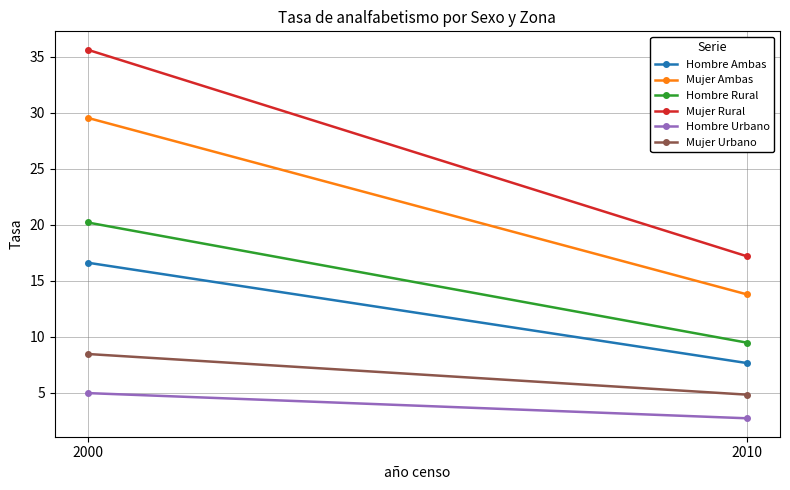

What is the difference between the maximum and minimum values in the Mujer Rural series?

18.4